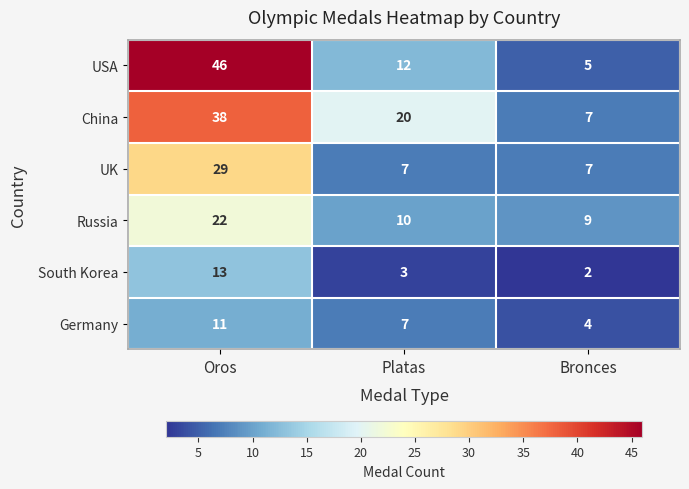

Count the UK values in the range 7 to 29.

3